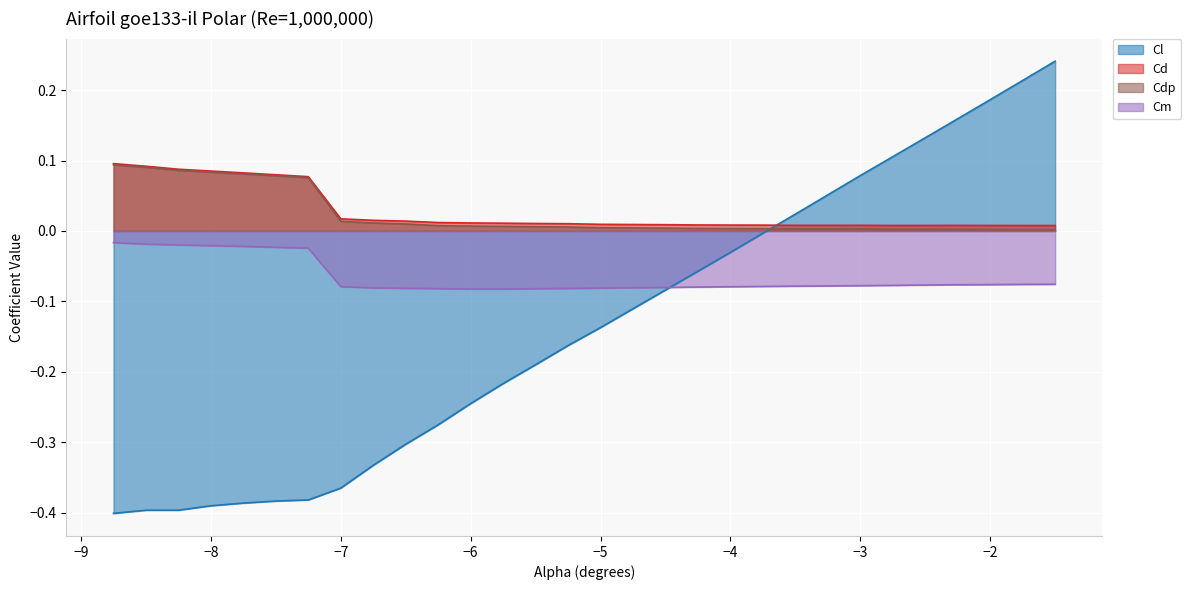

Which label corresponds to the largest value in the chart?

-1.5